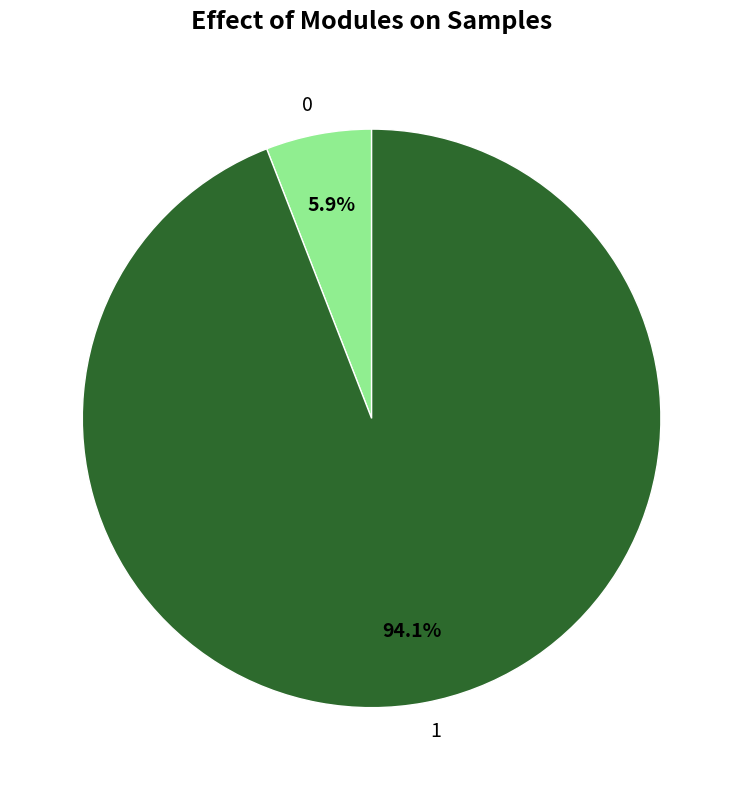

Which has a higher value, 1 or 0?

1